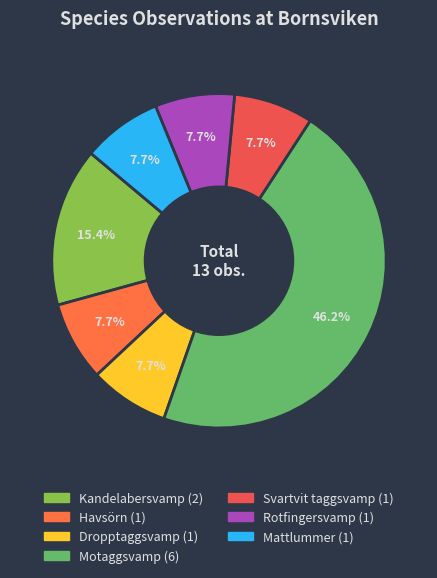

To the nearest percent, what is the combined percentage of Havsörn and Rotfingersvamp?

15%